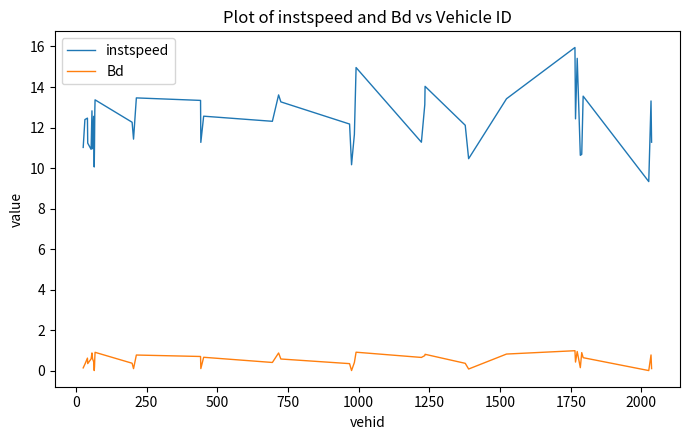

Which series has the largest total across all categories?

instspeed